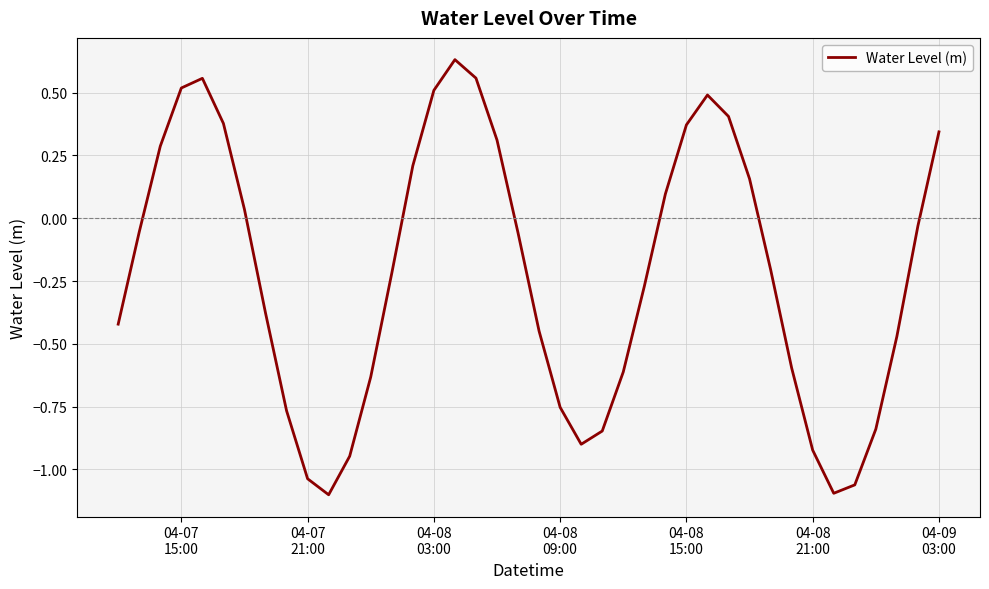

What is the difference between the maximum and minimum values?

1.7